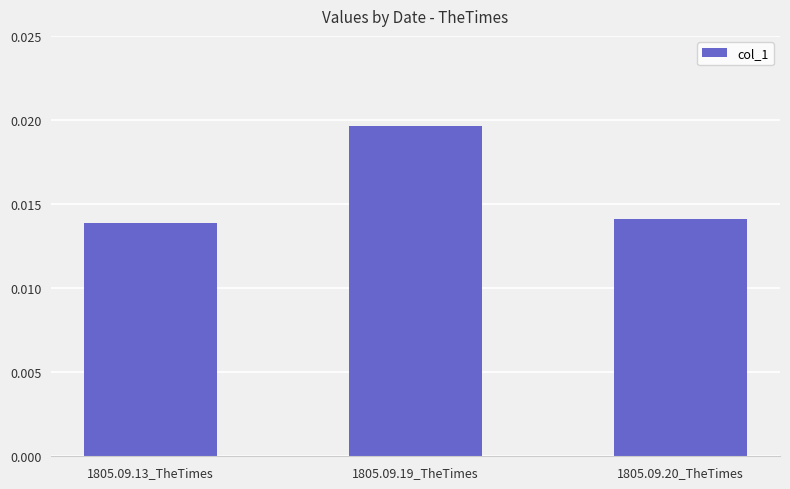

What is the label of the 3rd bar from the right?

1805.09.13_TheTimes